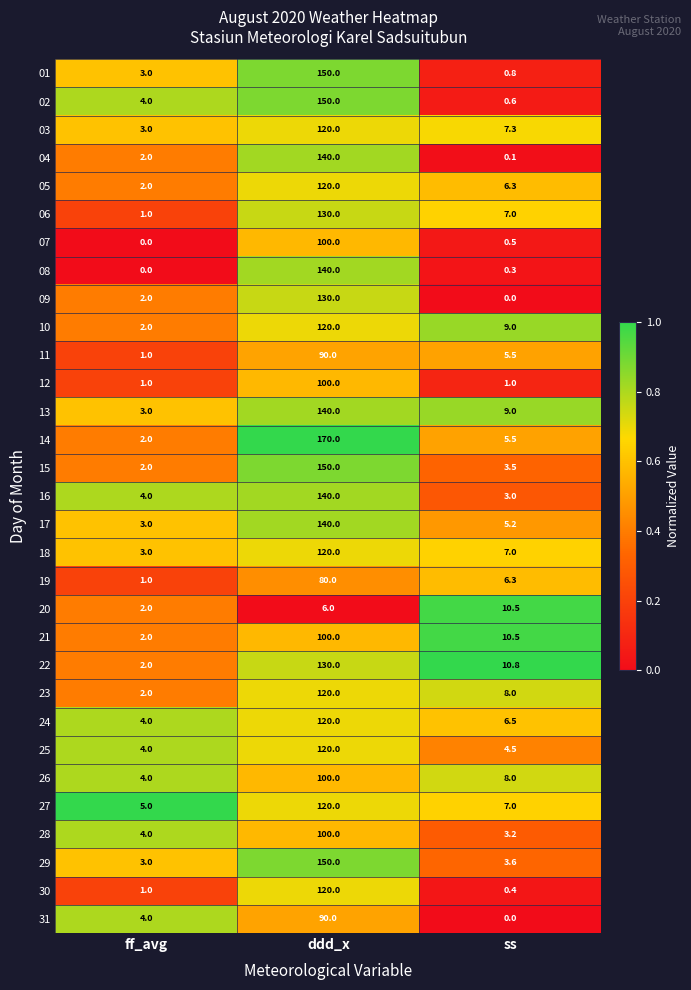

Which series has the largest range (max minus min)?

14